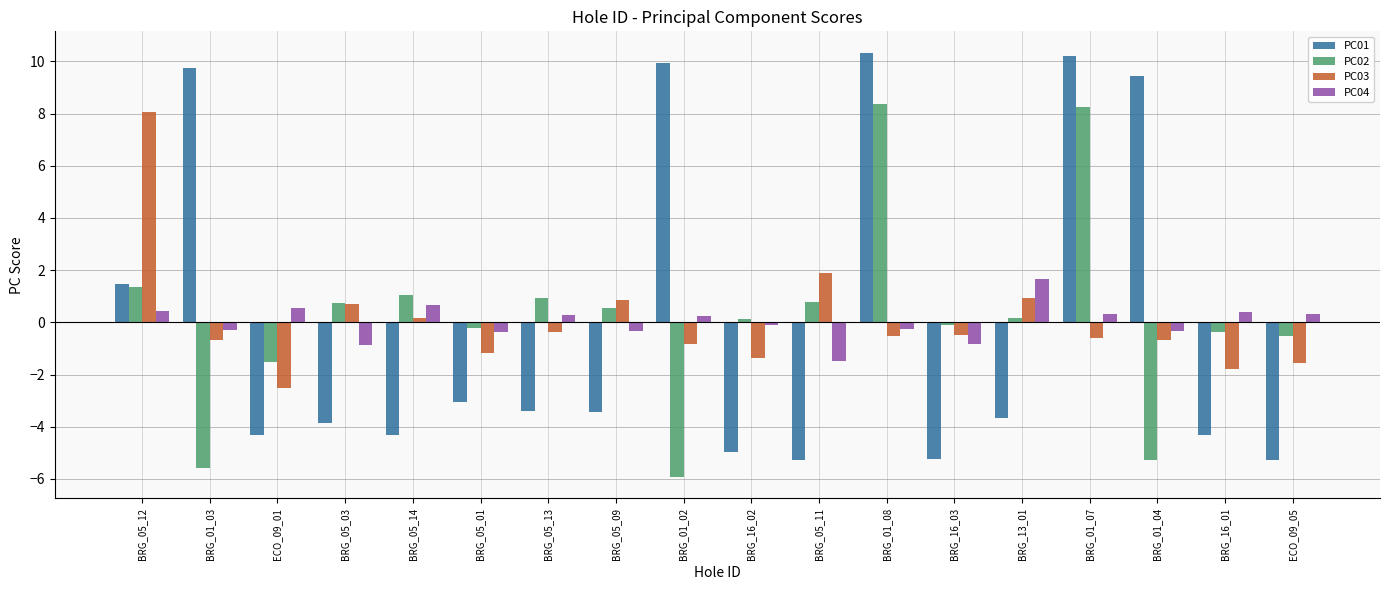

At which label does PC04 reach its minimum?

BRG_05_11